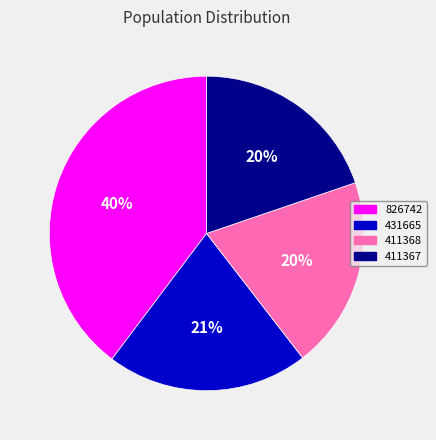

How many slices are in this pie chart?

4